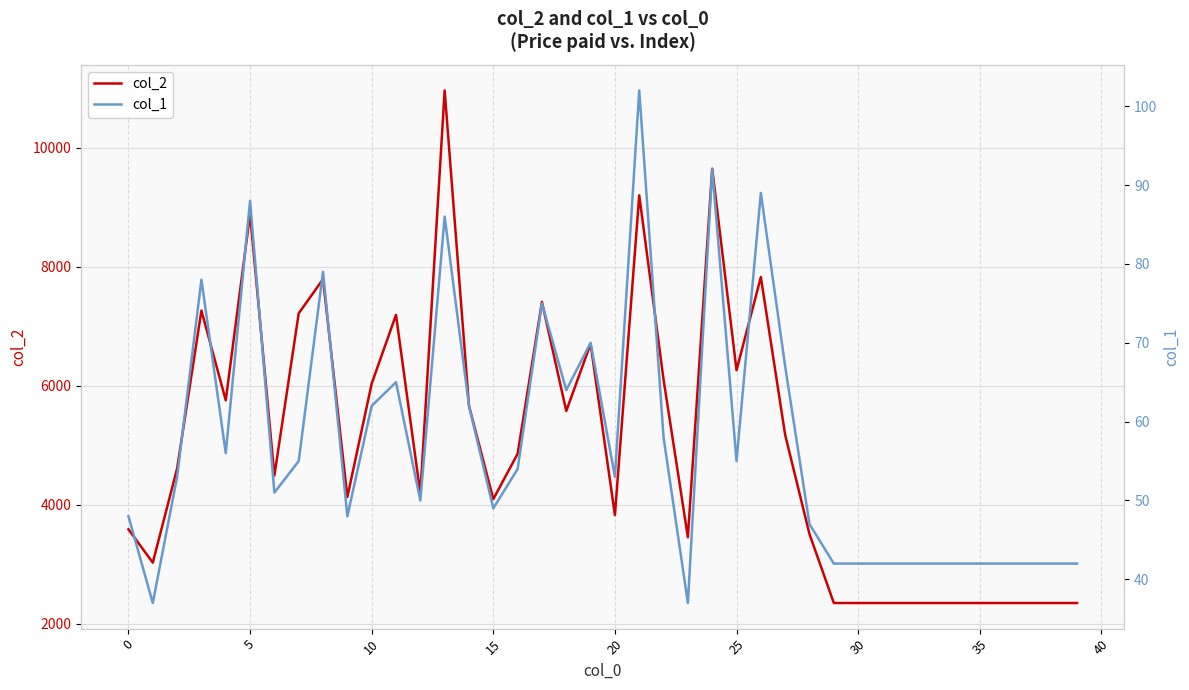

The value of col_2 at 10 is 1766. True or false?

False